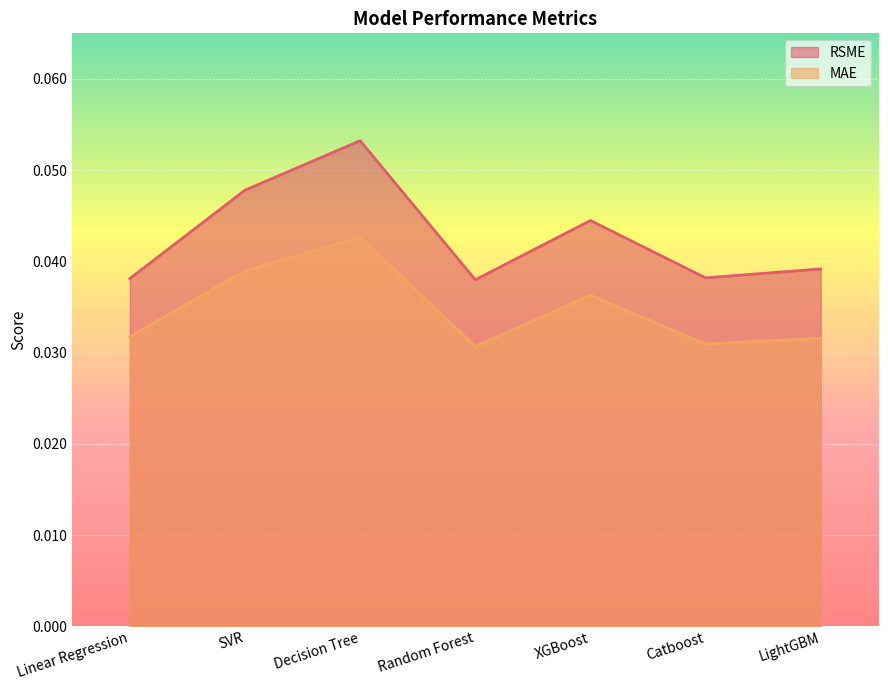

Reading right to left, what are all the values shown in this chart?

RSME: LightGBM=0.0	Catboost=0.0	XGBoost=0.0	Random Forest=0.0	Decision Tree=0.1	SVR=0.0	Linear Regression=0.0
MAE: LightGBM=0.0	Catboost=0.0	XGBoost=0.0	Random Forest=0.0	Decision Tree=0.0	SVR=0.0	Linear Regression=0.0